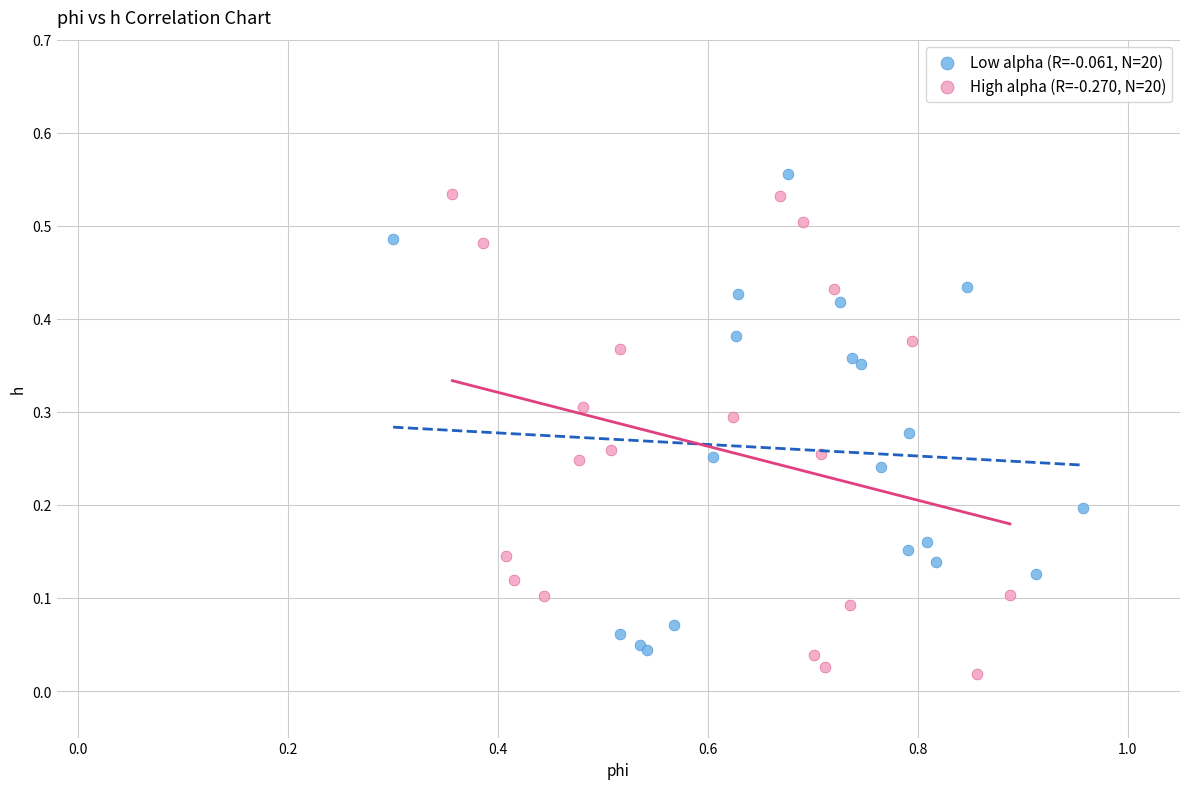

What are all the series names shown in the legend?

Low alpha (R=-0.061, N=20), High alpha (R=-0.270, N=20)